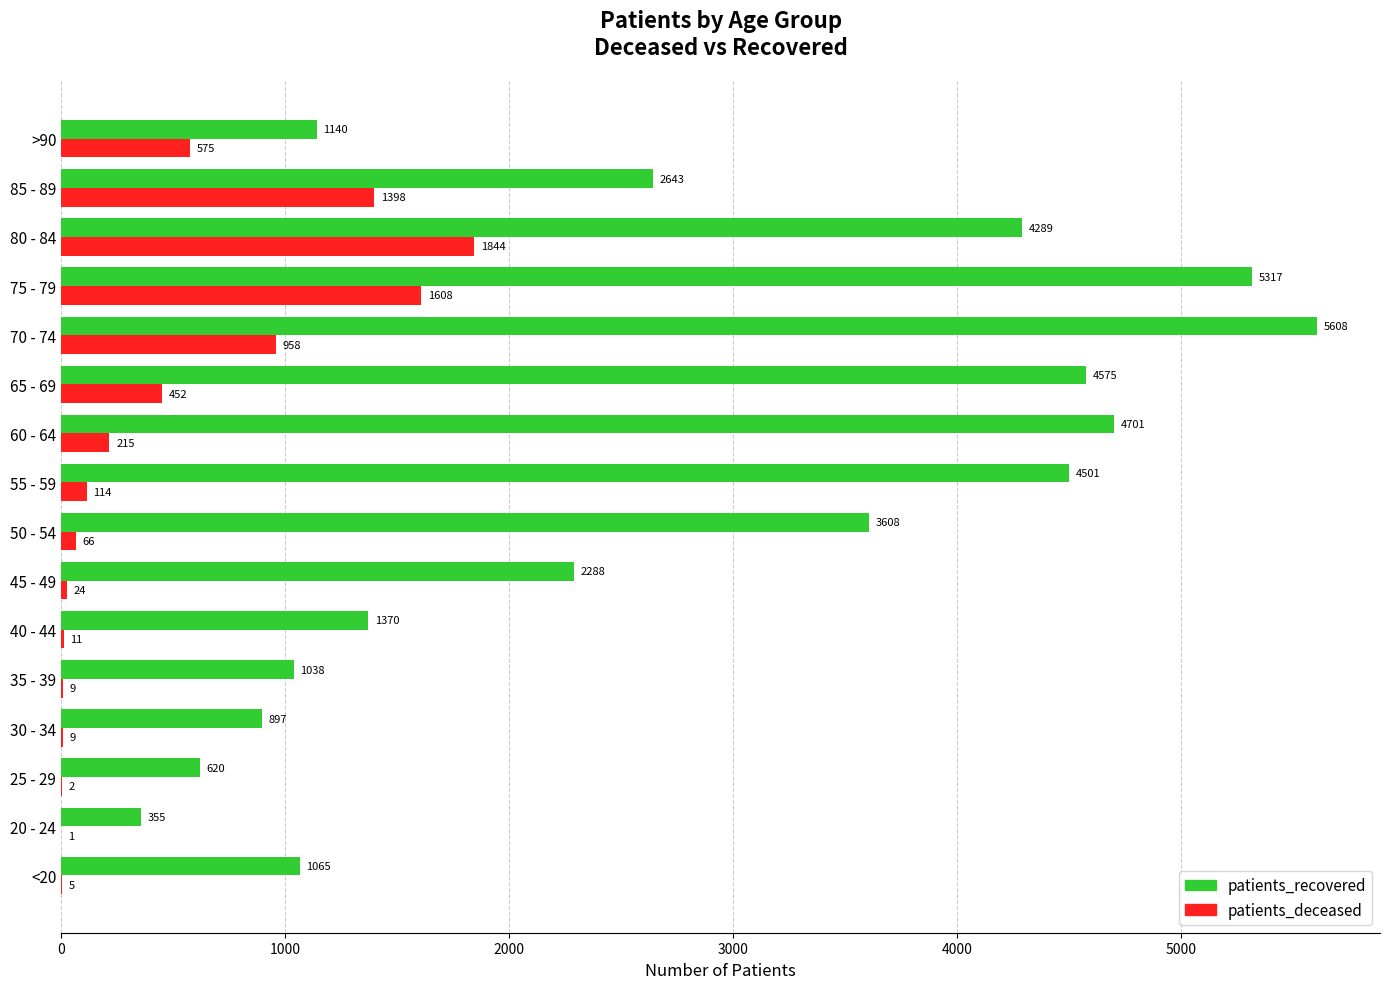

Is it true that patients_recovered equals 4501 at 55 - 59?

True